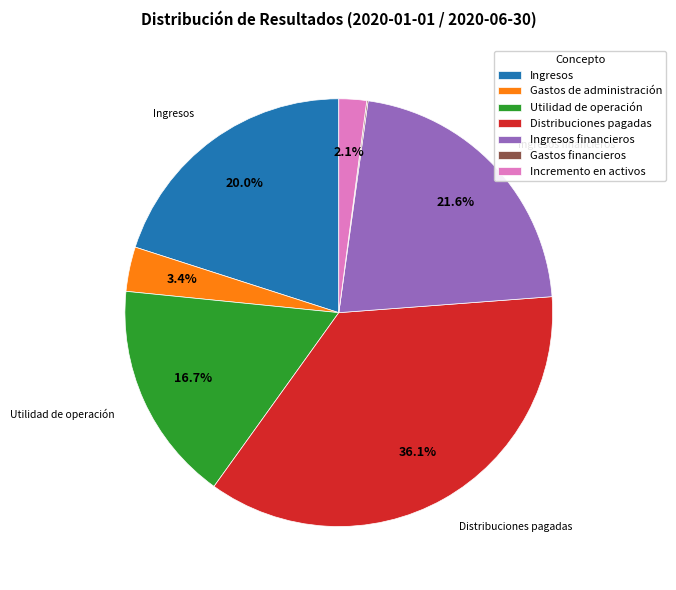

Between Gastos de administración and Incremento en activos, which is larger?

Gastos de administración